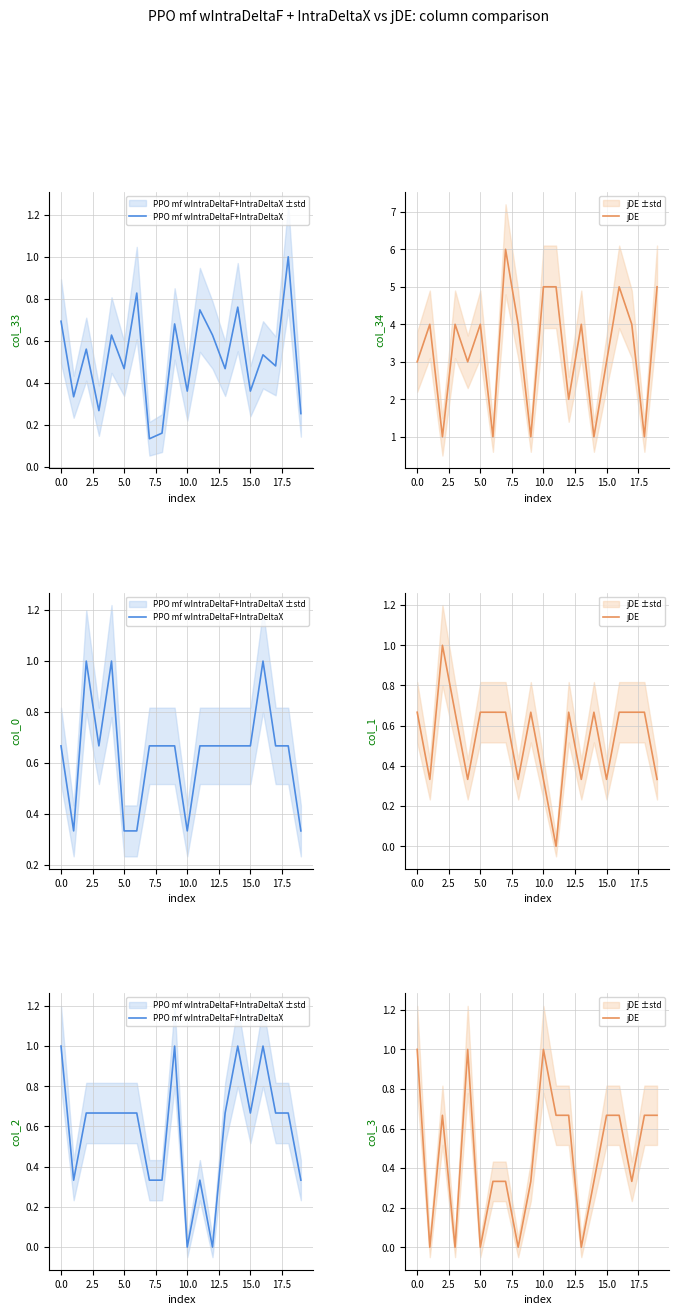

What is the approximate value of PPO mf wIntraDeltaF+IntraDeltaX at 15.0?

0.3